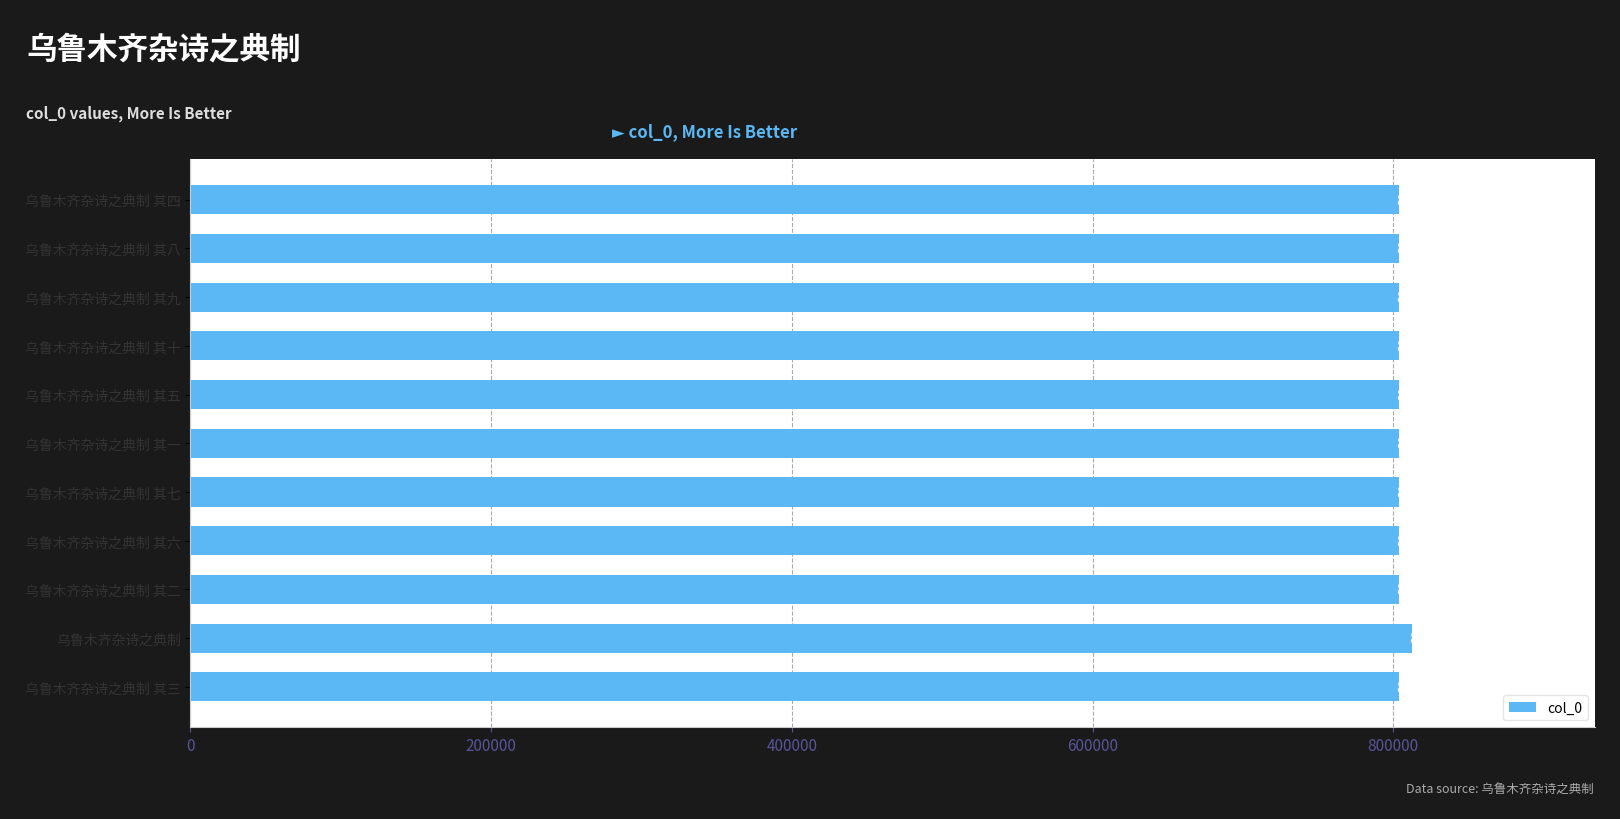

How many series are shown in this chart?

1